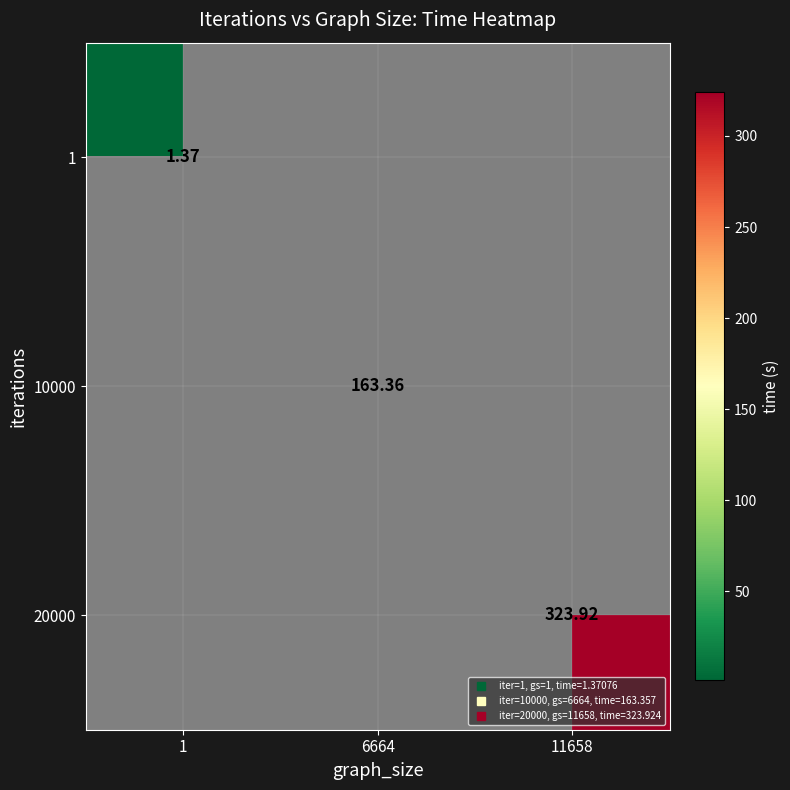

List the series in order of their peak value, lowest first.

1, 10000, 20000